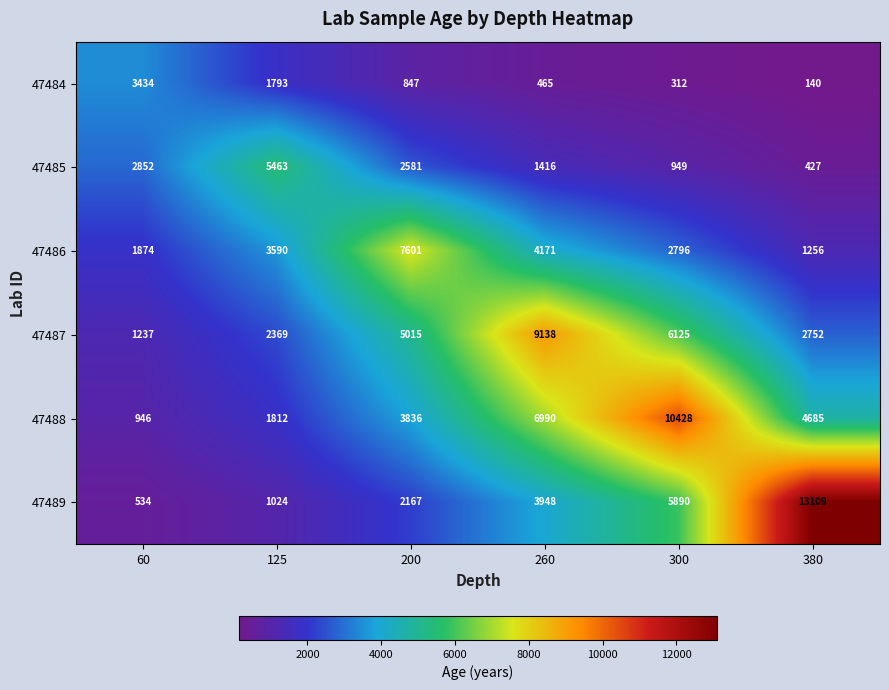

Which series has the widest spread of values?

47489